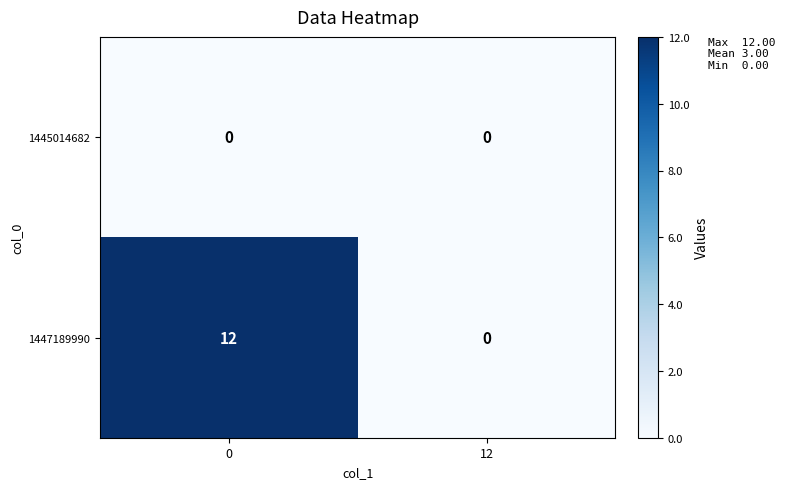

Which series has the largest total across all categories?

1447189990